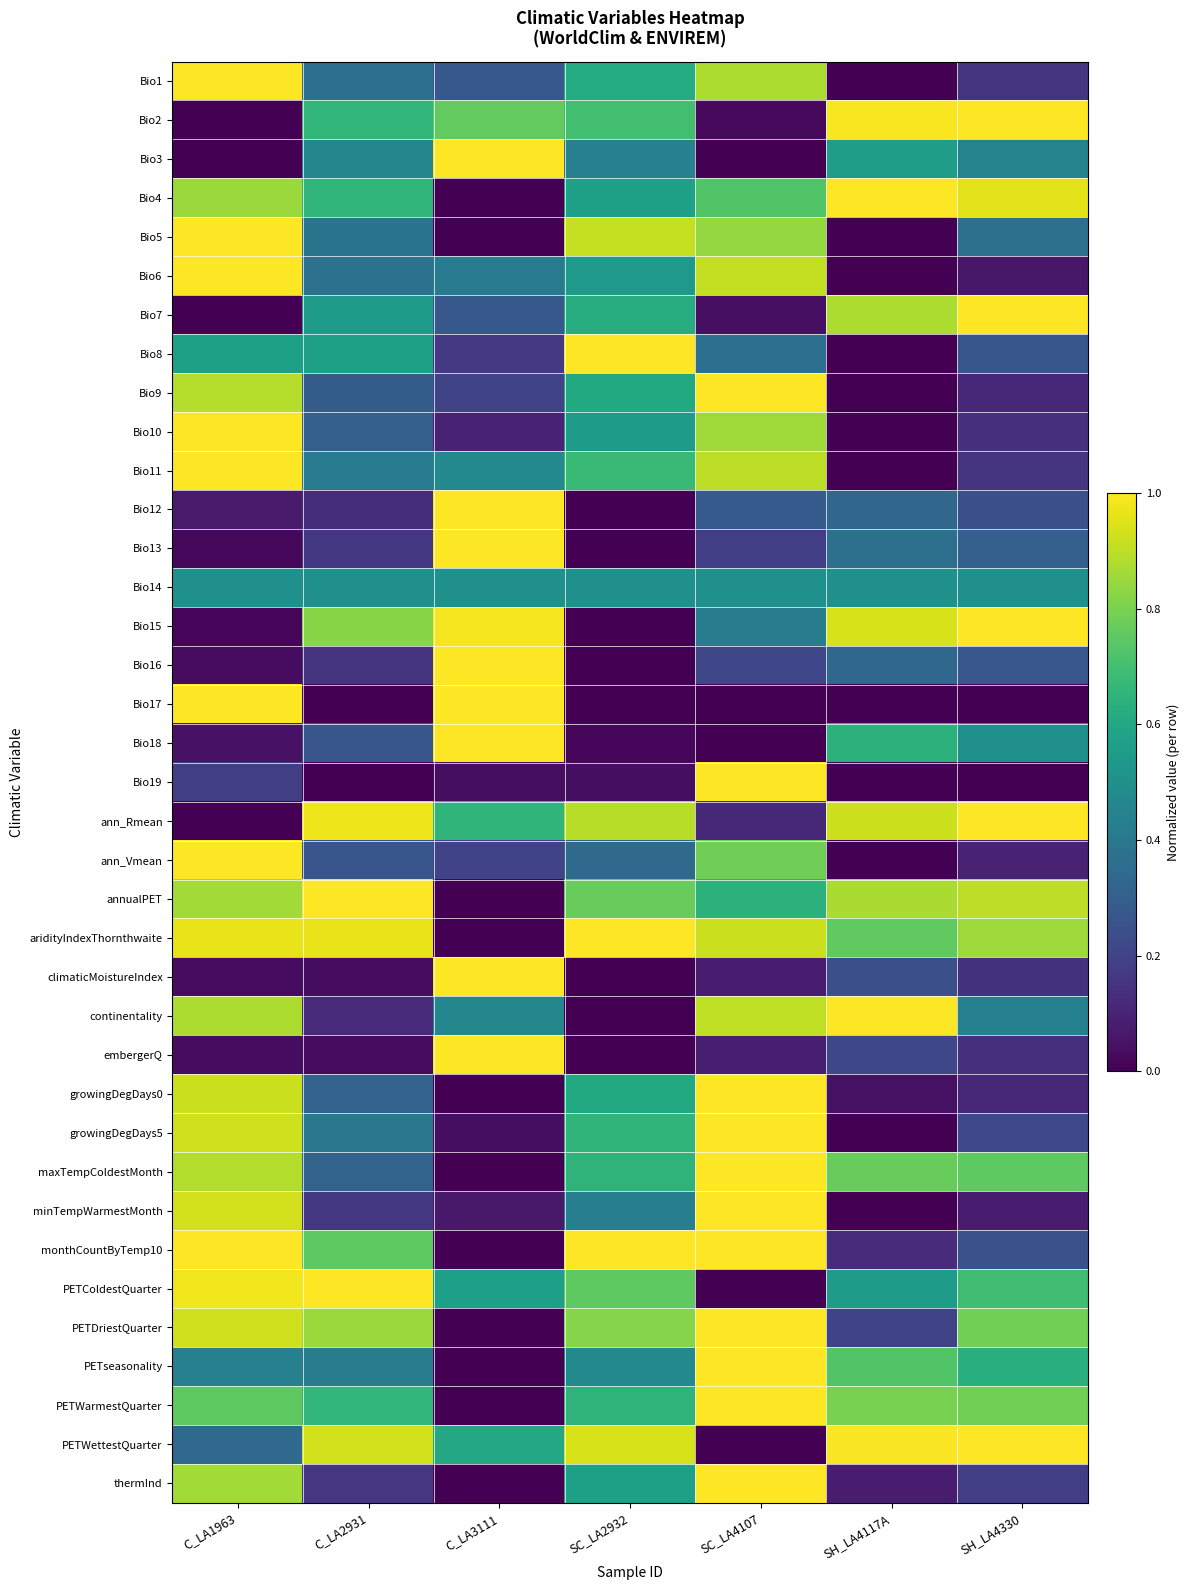

At how many categories does at least one series exceed 0?

7